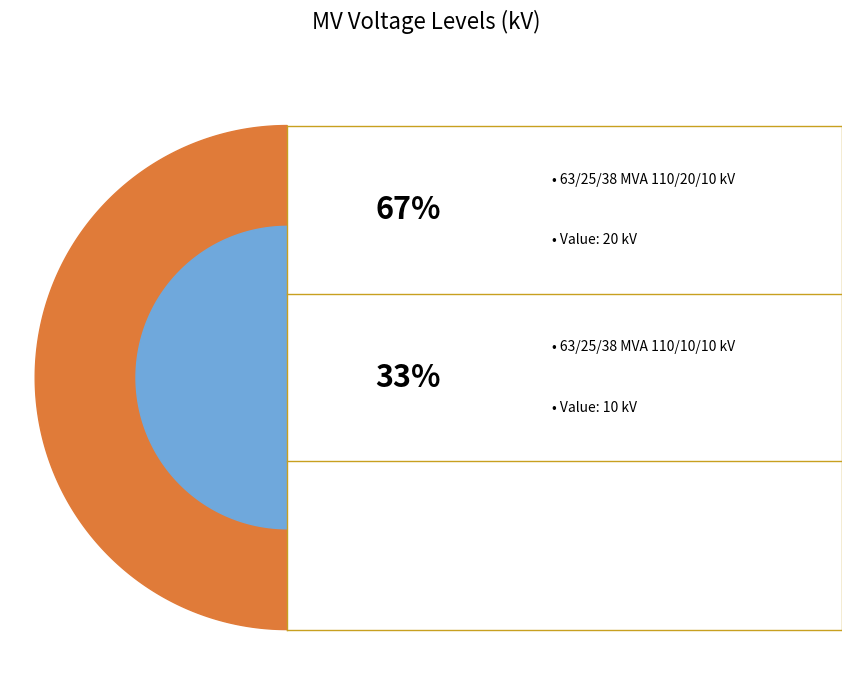

Which category accounts for the majority?

63/25/38 MVA 110/20/10 kV